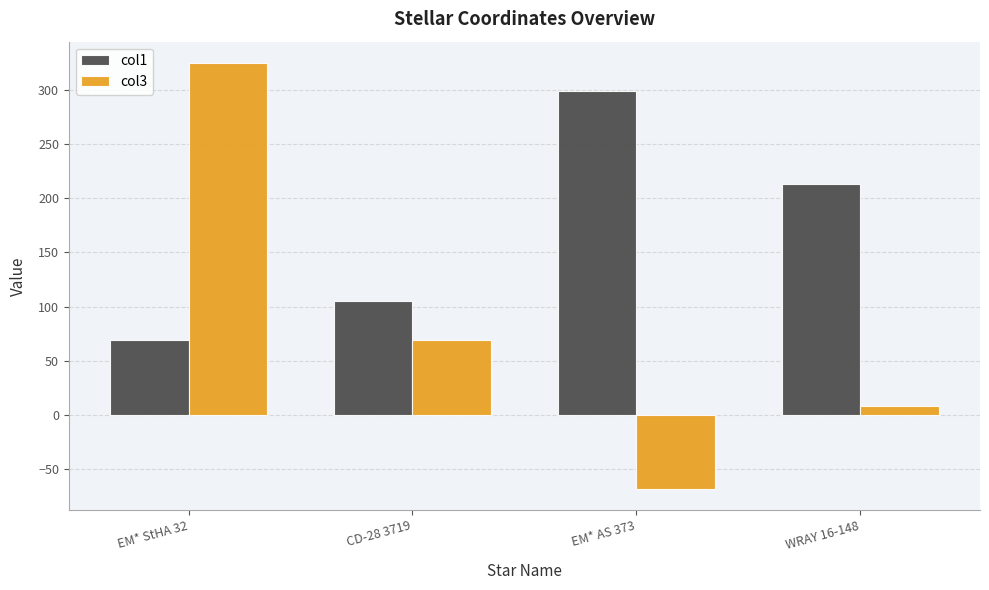

The value of col3 at CD-28 3719 is 69.2. True or false?

True